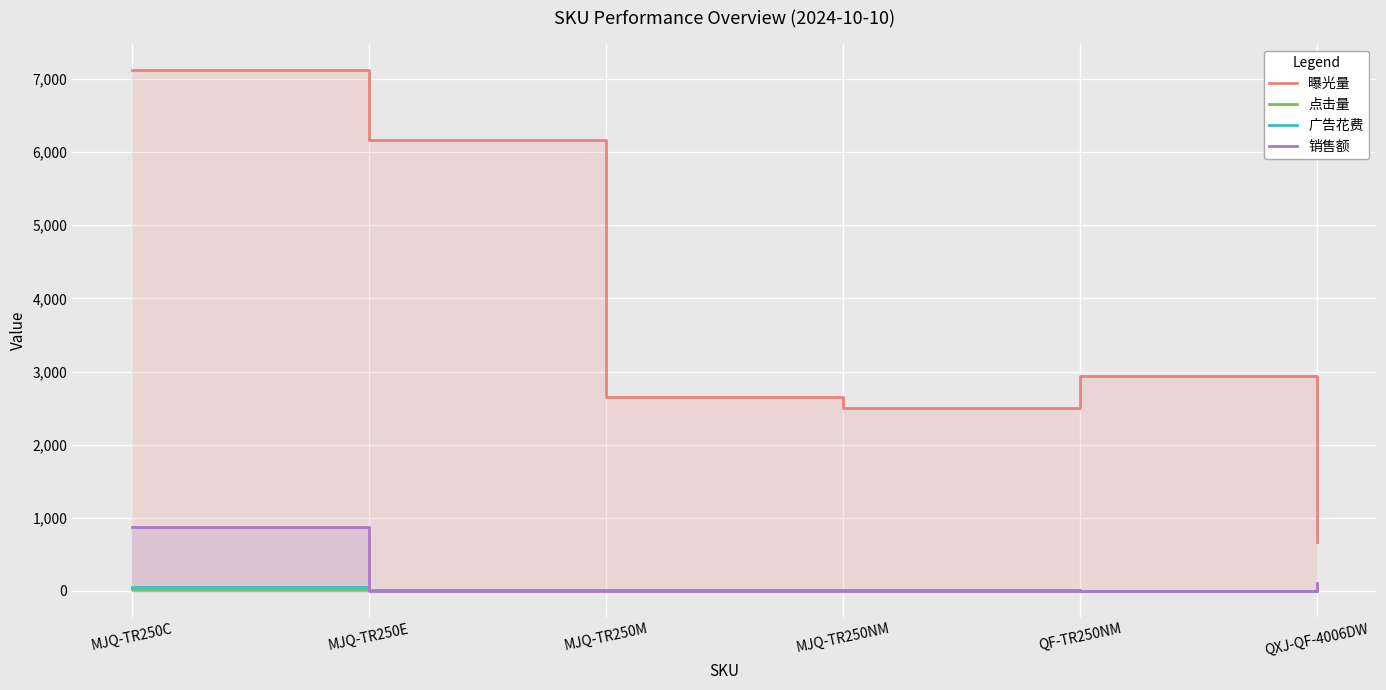

At how many categories does at least one series exceed 5195?

2